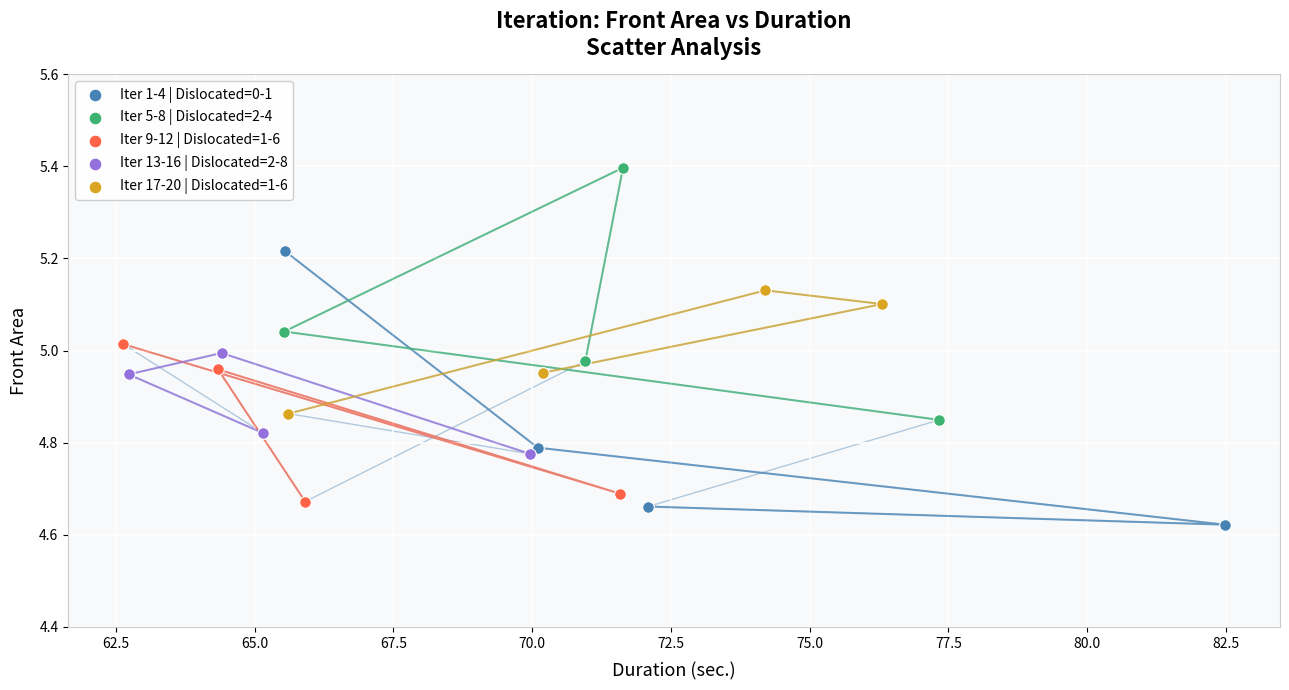

What are all the series names shown in the legend?

Iter 1-4 | Dislocated=0-1, Iter 5-8 | Dislocated=2-4, Iter 9-12 | Dislocated=1-6, Iter 13-16 | Dislocated=2-8, Iter 17-20 | Dislocated=1-6